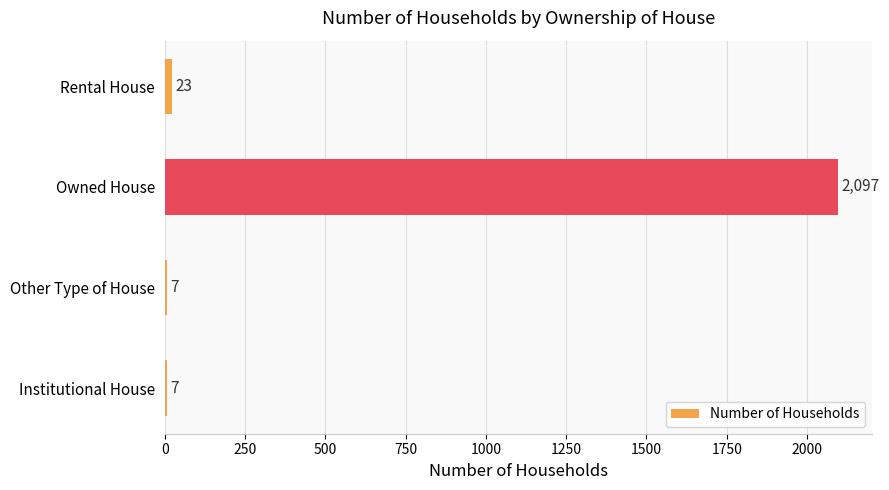

Between Rental House and Owned House, which is larger?

Owned House